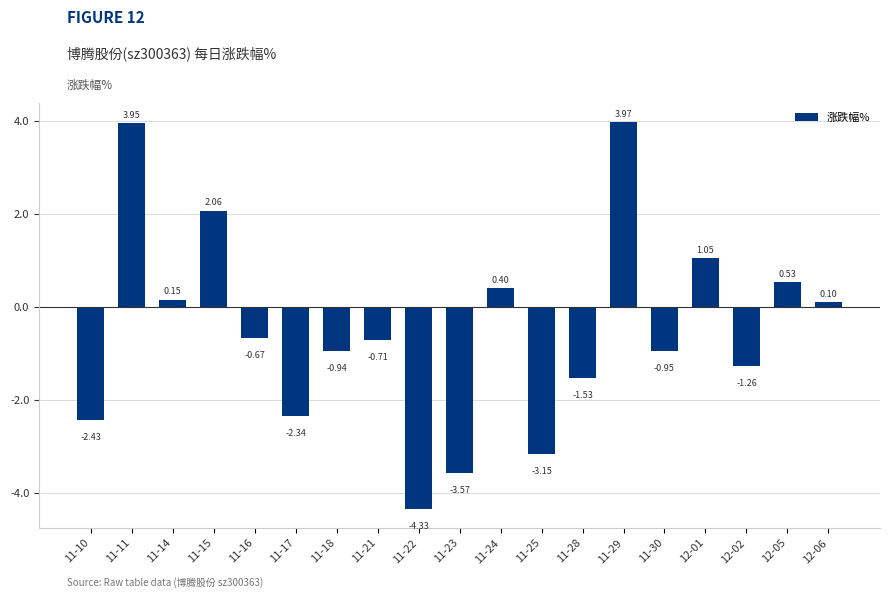

Rank the categories by value from lowest to highest.

11-22, 11-23, 11-25, 11-10, 11-17, 11-28, 12-02, 11-30, 11-18, 11-21, 11-16, 12-06, 11-14, 11-24, 12-05, 12-01, 11-15, 11-11, 11-29